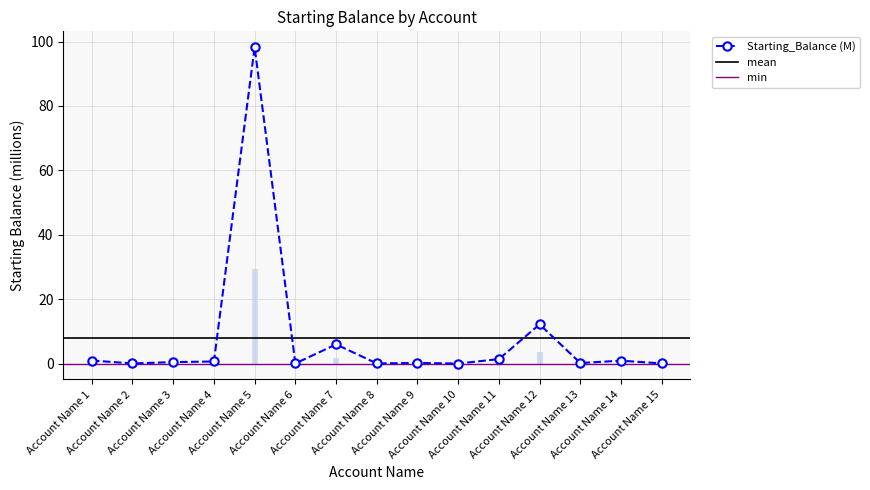

Reading left to right, extract all data points from this chart.

1.0	0.1	0.5	0.7	98.3	0.1	6.0	0.1	0.2	0.0	1.4	12.2	0.2	0.9	0.1